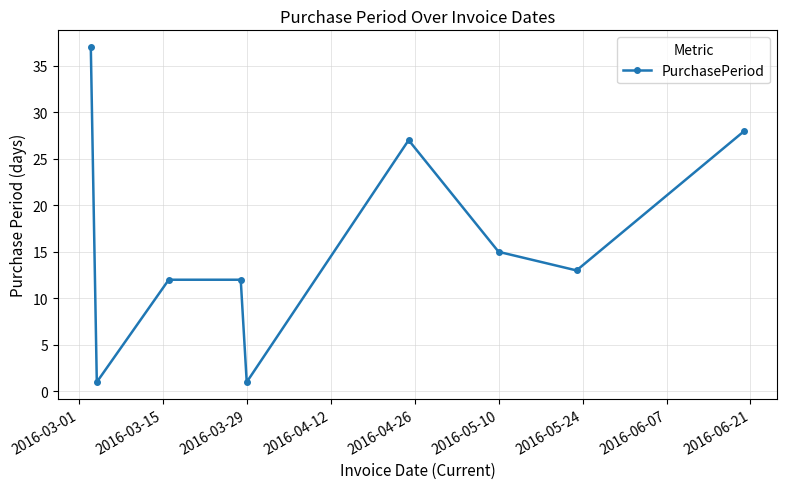

What is the value of the 6th point from the left?

27